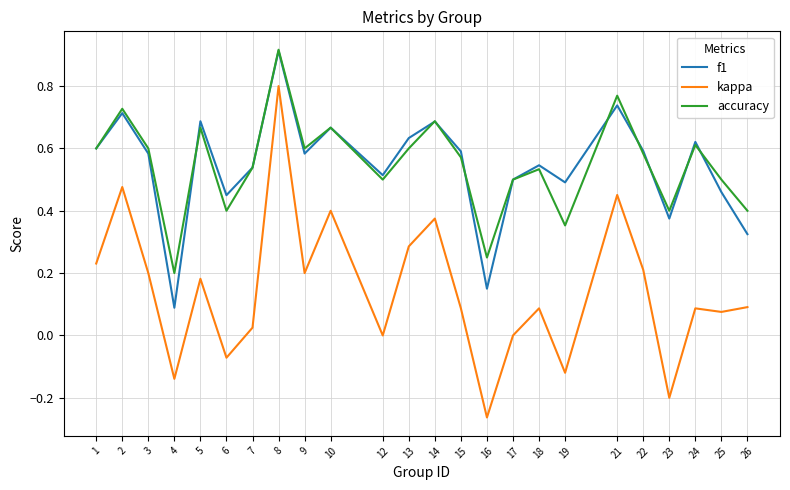

Which label corresponds to the smallest value in the chart?

16